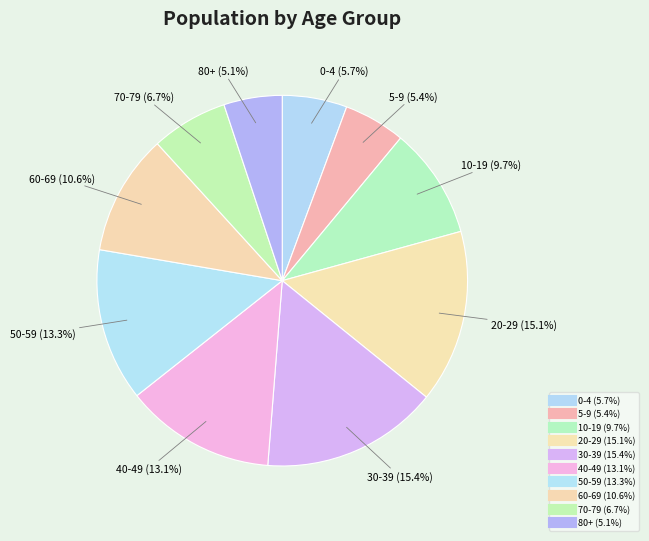

How many segments does this pie chart have?

10